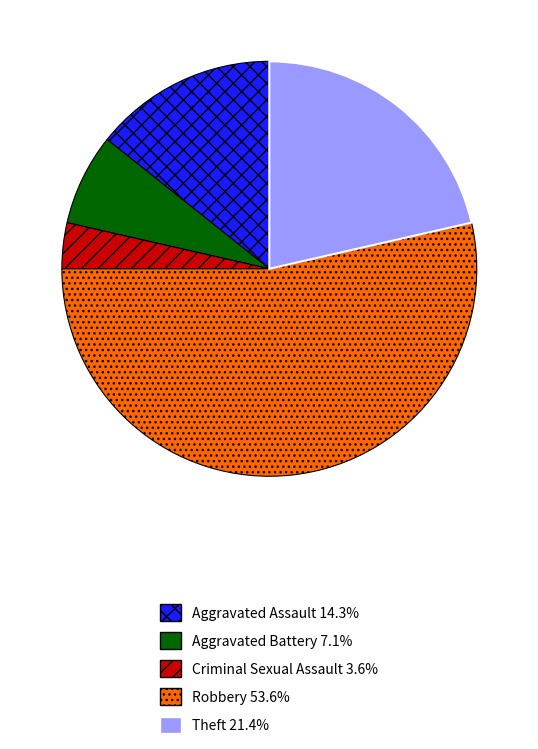

Is the sum of Aggravated Assault and Criminal Sexual Assault greater than half?

No